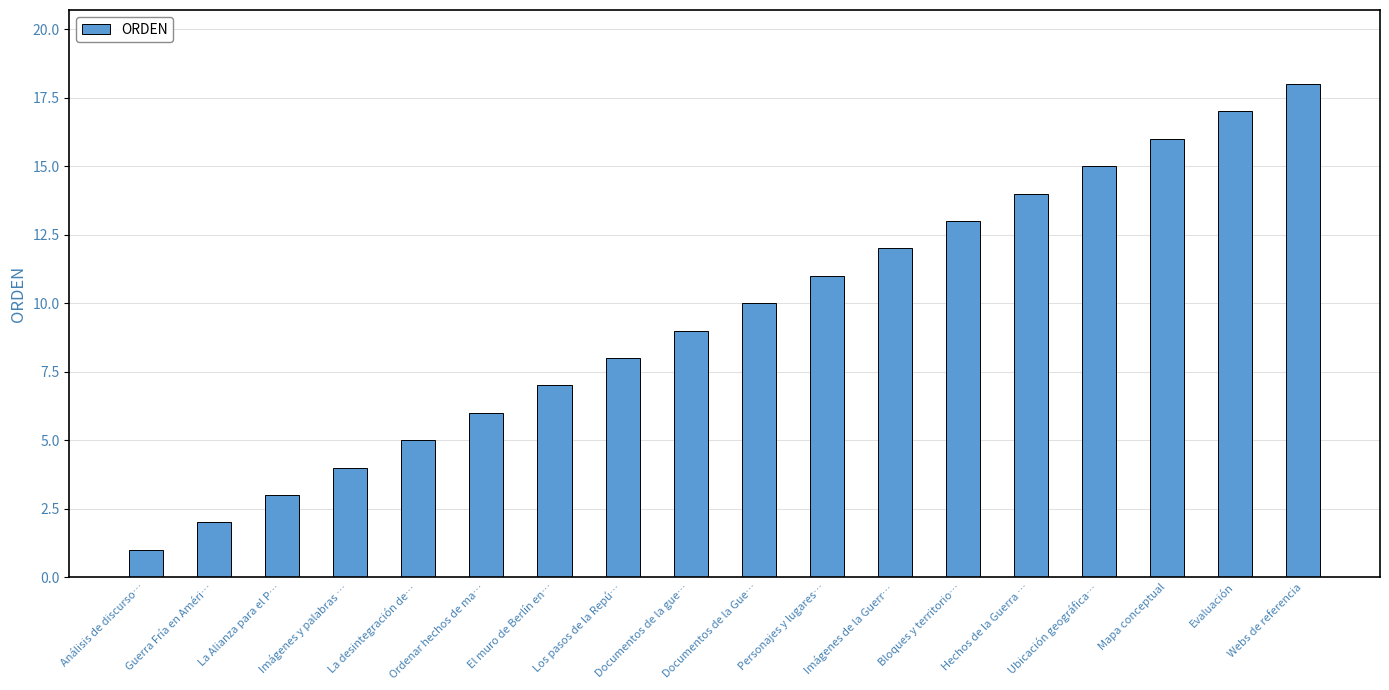

What is the sum of the values at Personajes y lugares… and Webs de referencia?

29